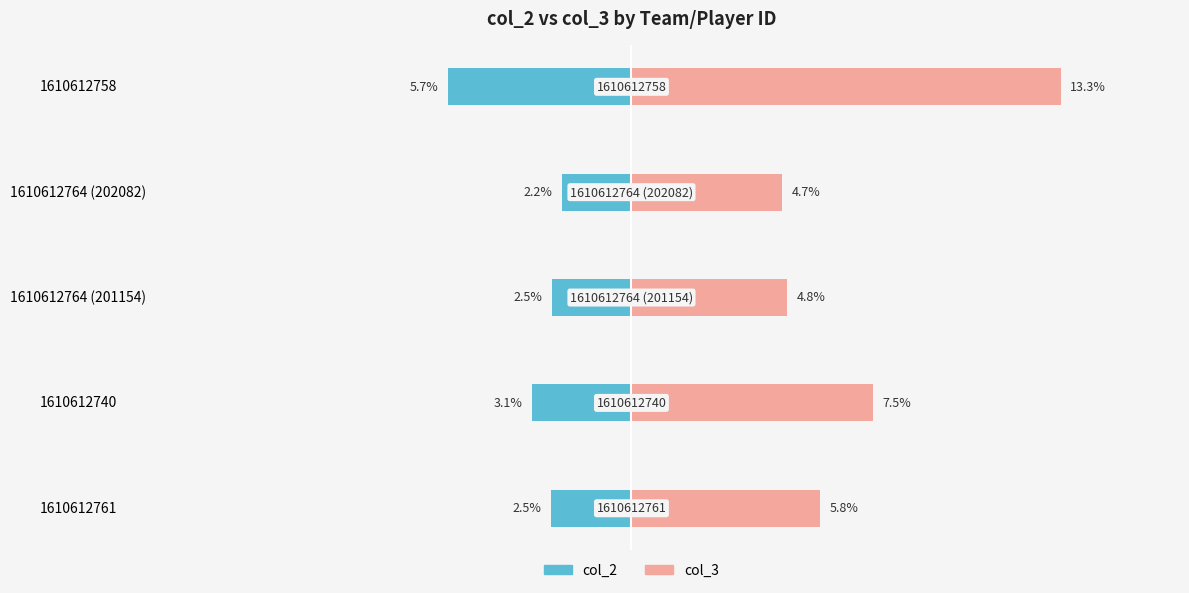

What is the greatest value displayed?

13.3